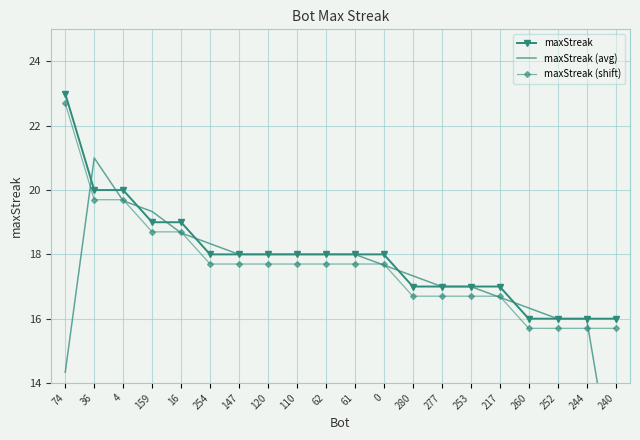

What is the sum of the maxStreak values at 74 and 253?

40.0